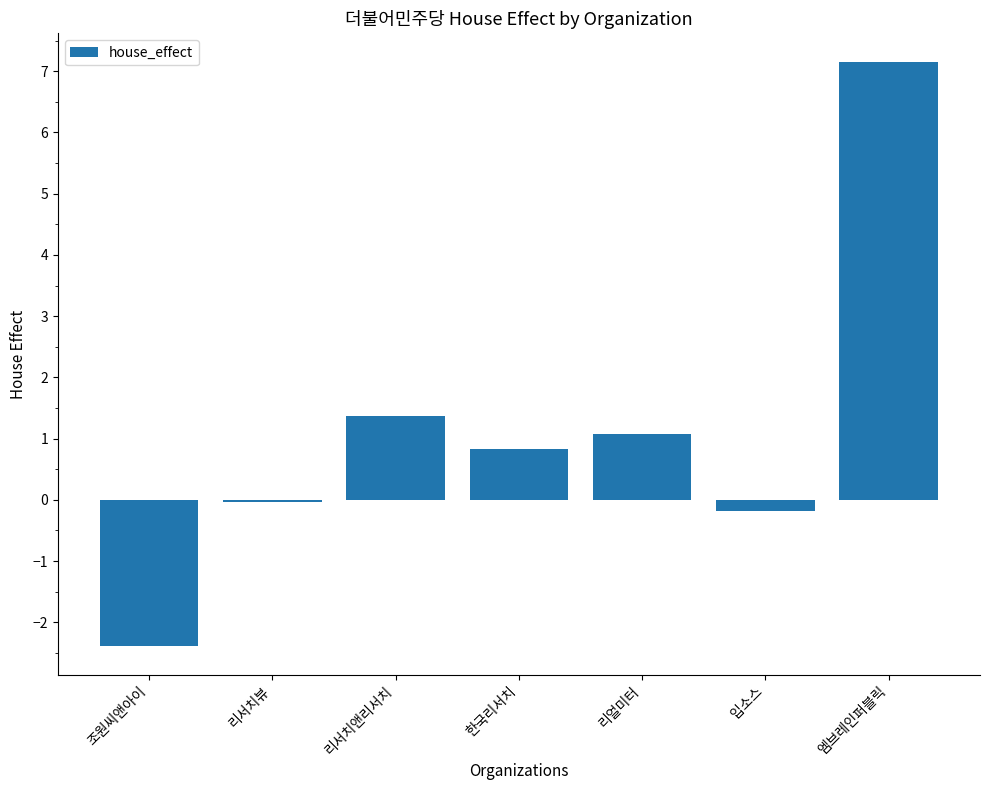

True or false: the data shows 0.9 at 리서치앤리서치.

False